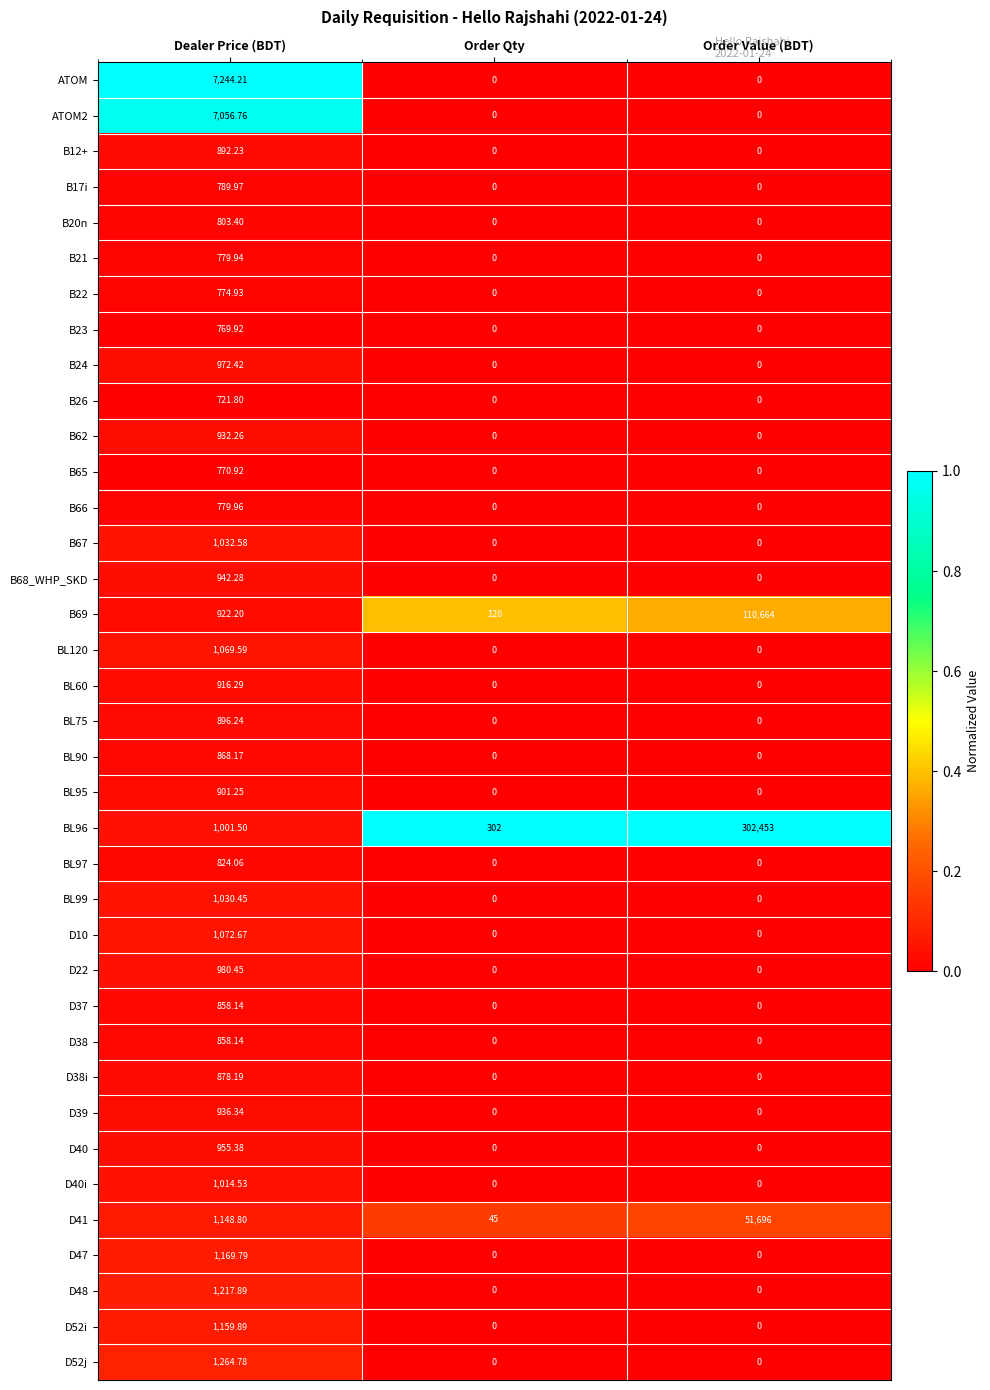

Where is B69 nearest to the value 55392?

Dealer Price (BDT)